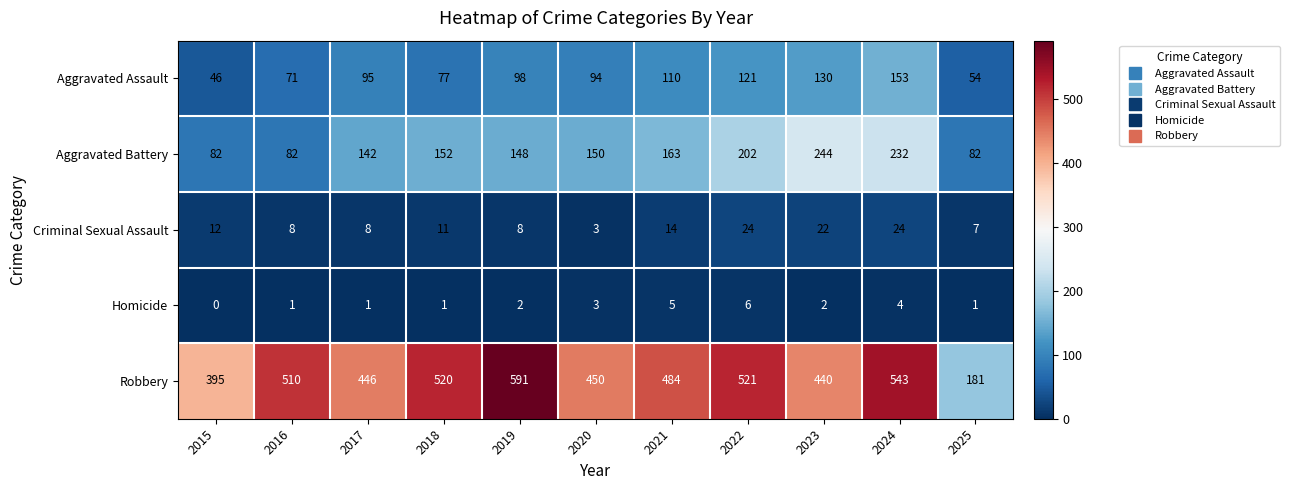

True or false: Aggravated Assault has a value of 71 at 2016.

True